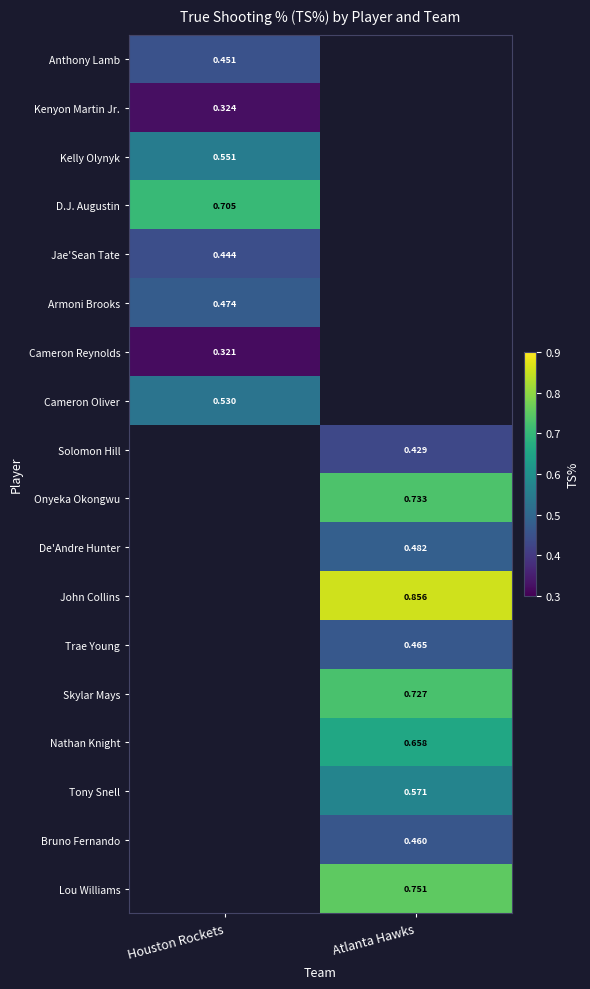

Is the value of Bruno Fernando at Atlanta Hawks greater than the value of Solomon Hill at Atlanta Hawks?

Yes